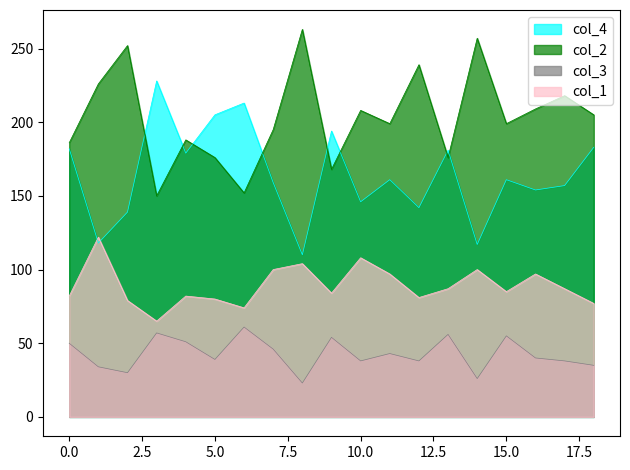

Which series has the largest range (max minus min)?

col_4